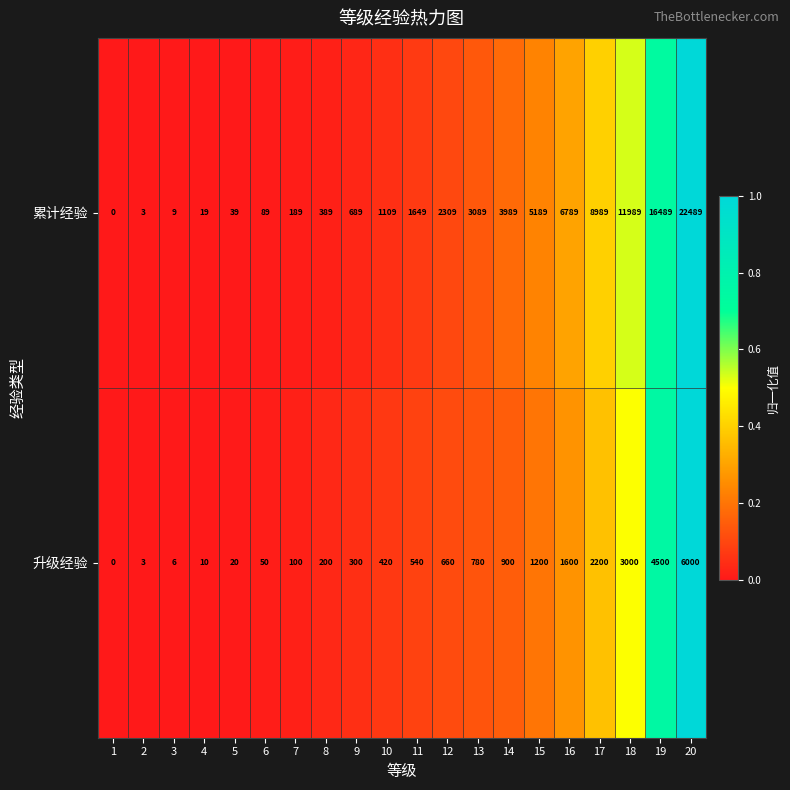

What is the sum of all 累计经验 values?

85505